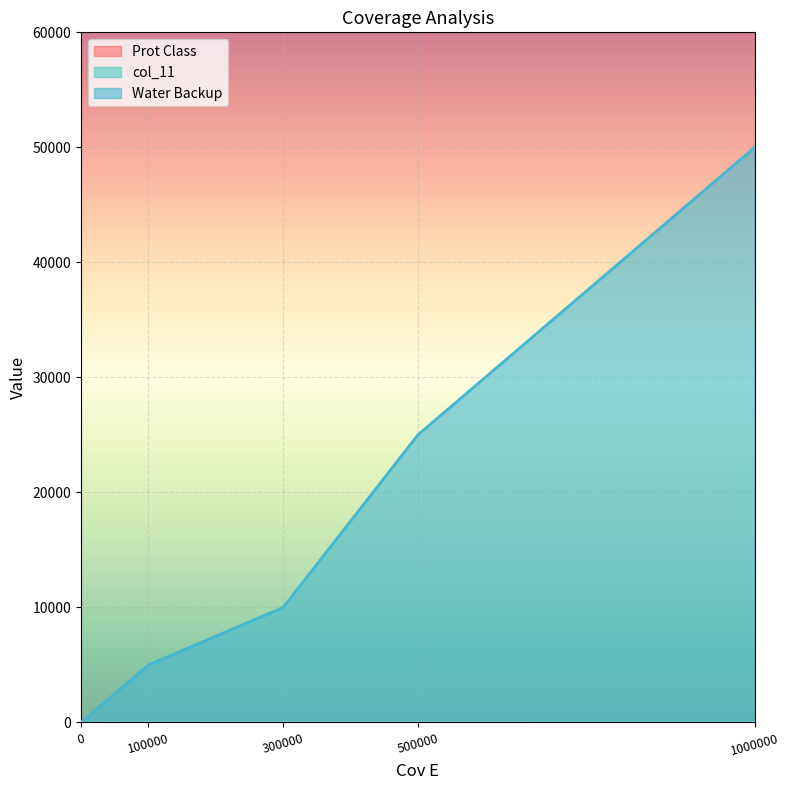

What is the total value across all series at 100000?

5004